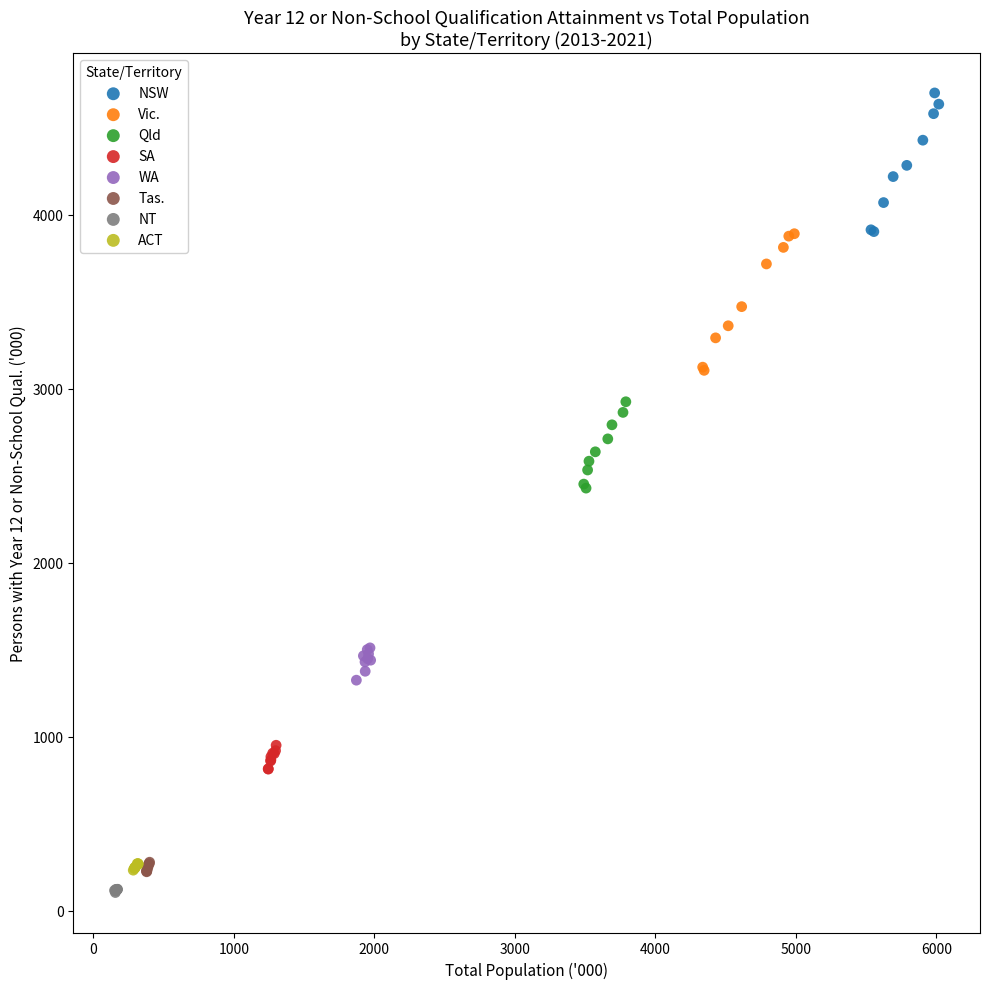

Which series reaches the maximum Y coordinate?

NSW